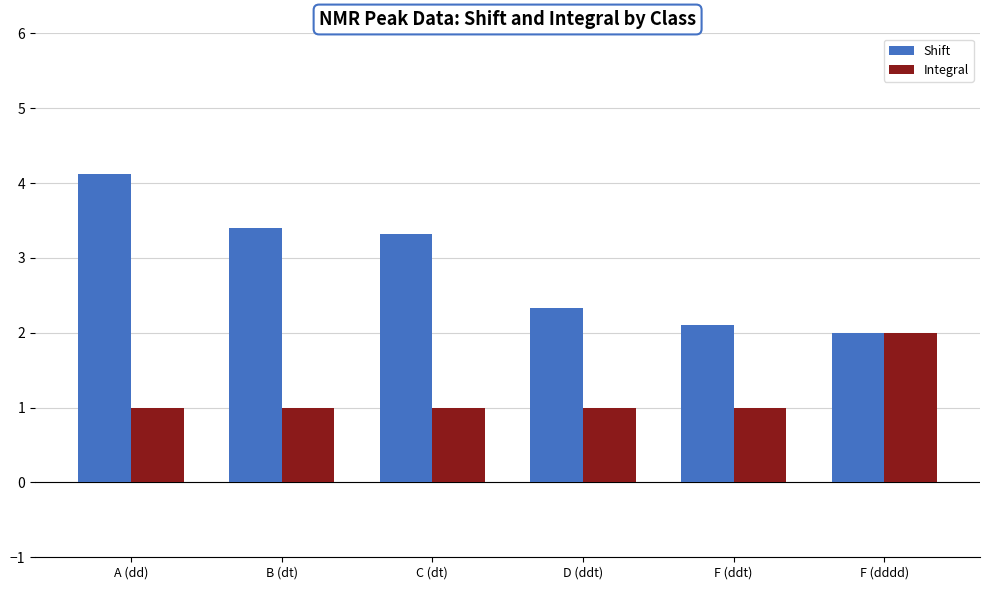

The Shift series shows 4.1 at A (dd). True or false?

True